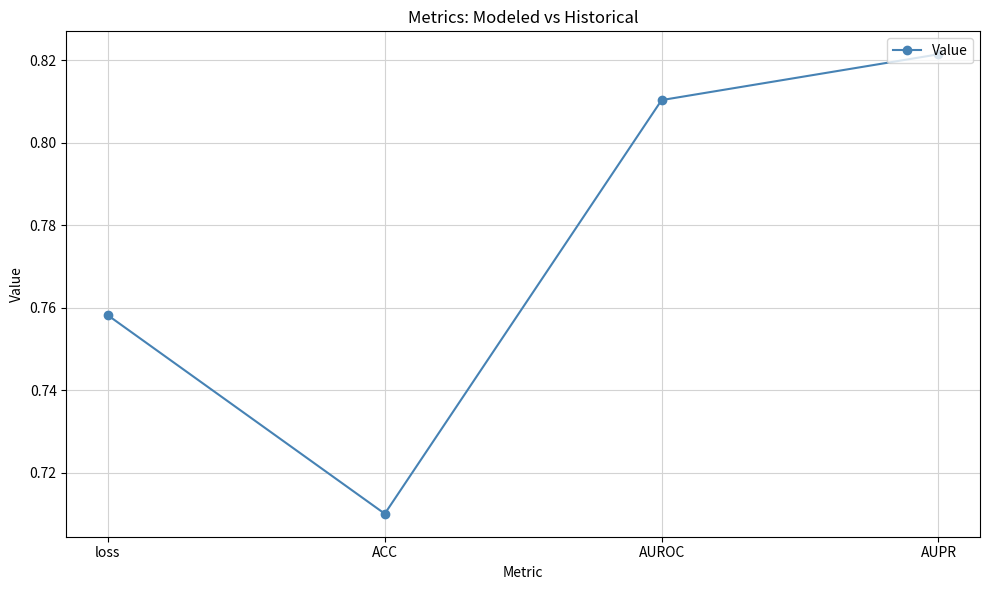

Is it true that the value at ACC is 0.4?

False